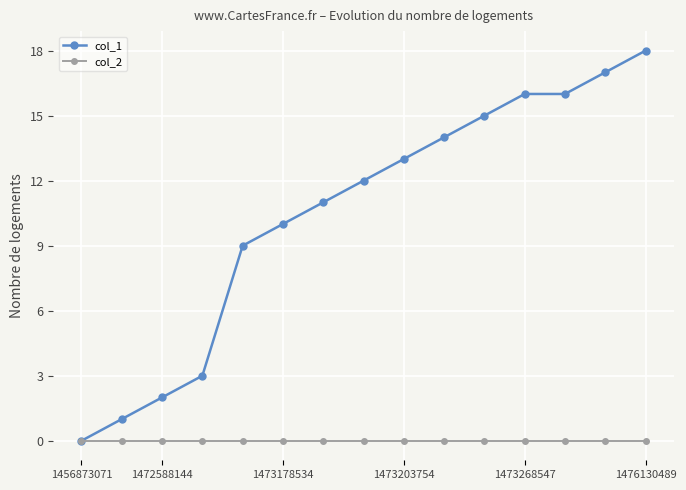

True or false: col_1 has more than 1 interior local peaks.

False